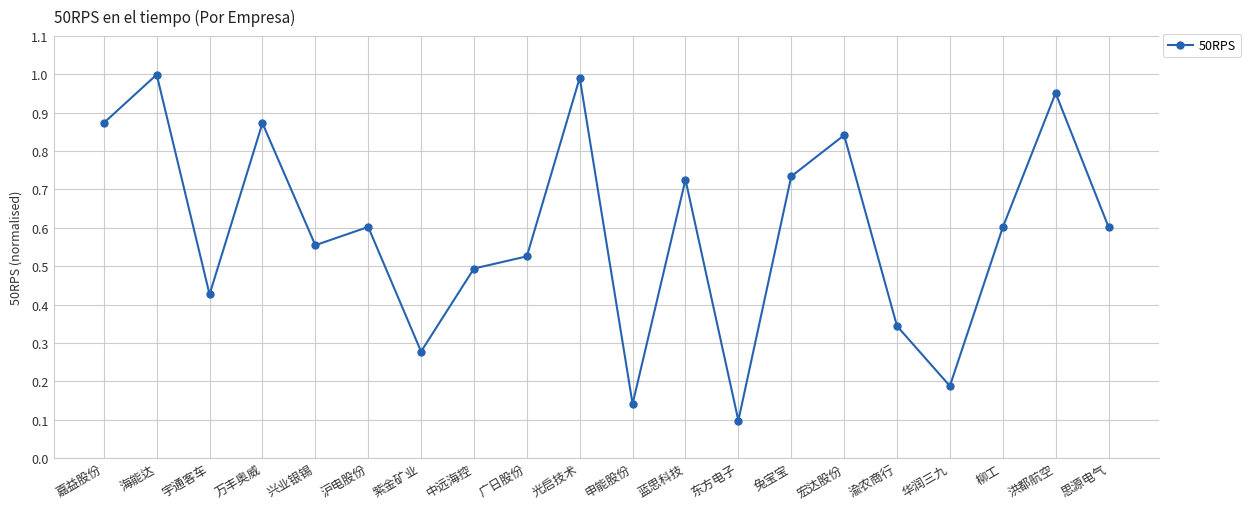

At which category does the data reach its first local peak?

海能达